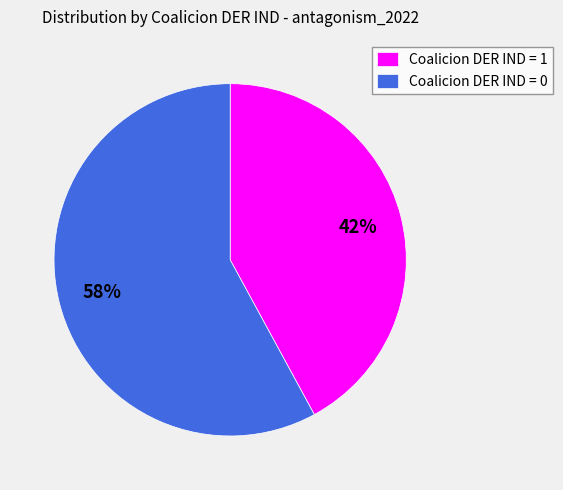

Does Coalicion DER IND = 0 represent more than half of the total?

Yes